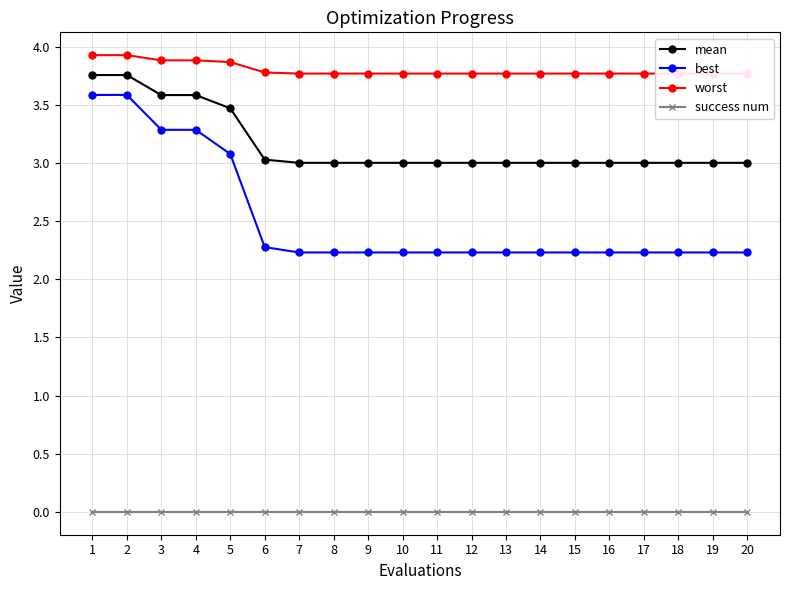

Is the value of worst at 8 greater than the value of best at 12?

Yes